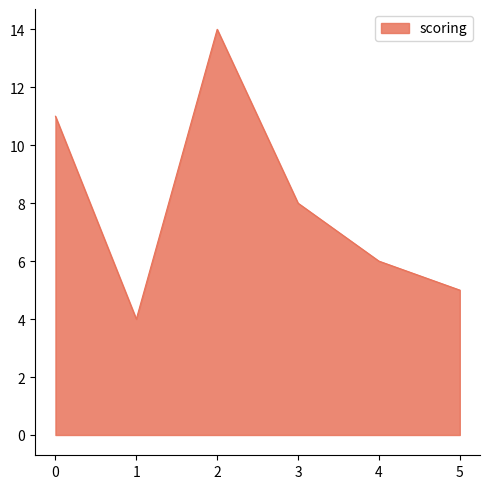

How many lines are shown in the chart?

1